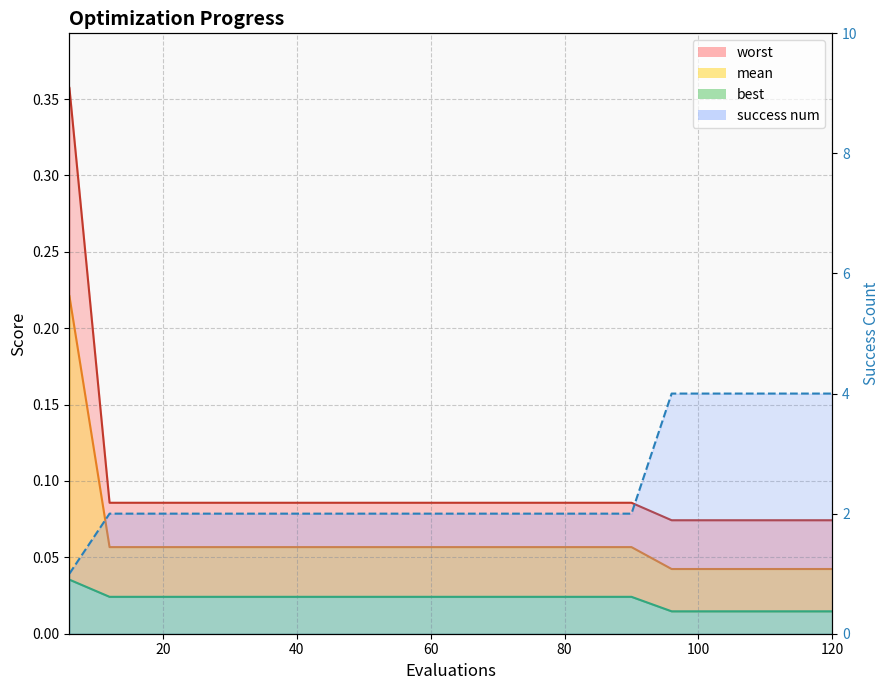

The value of worst at 18 is 0.1. True or false?

True